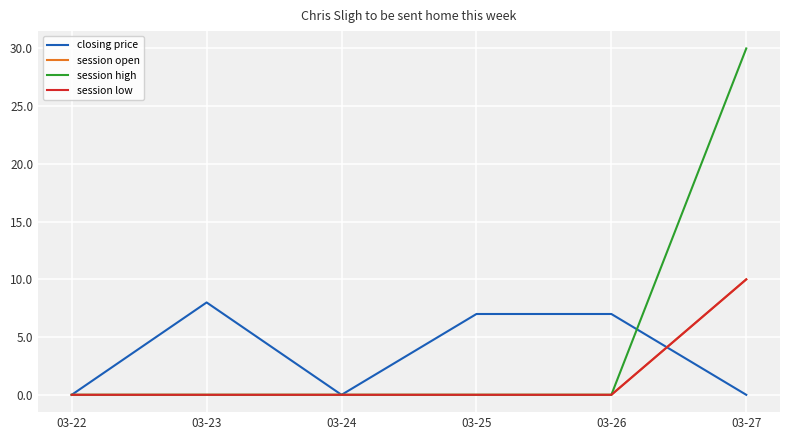

Is this an area chart (filled region under the line)?

No